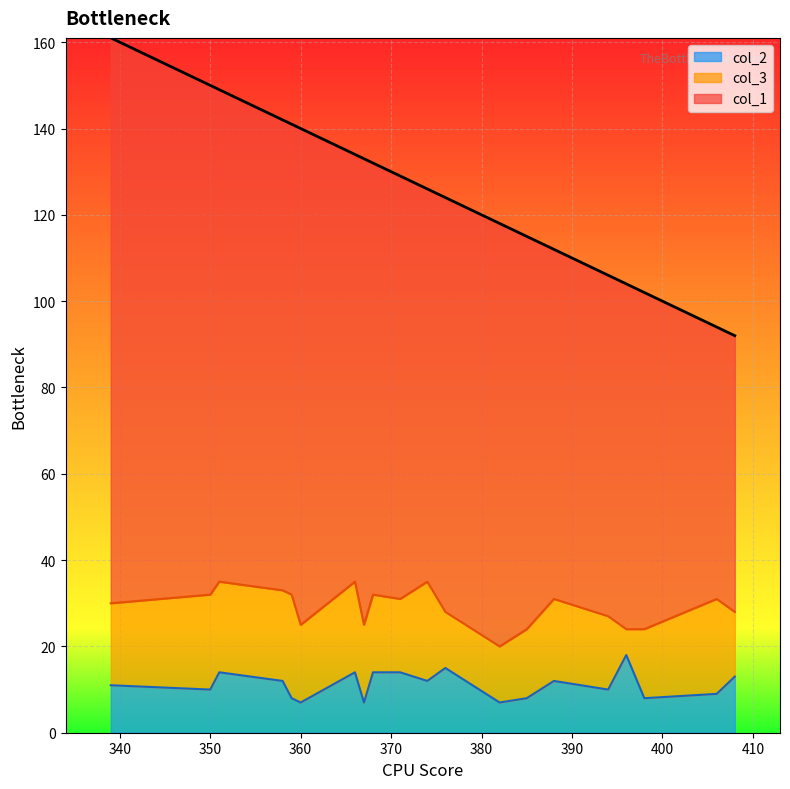

At how many categories does at least one series exceed 105?

7